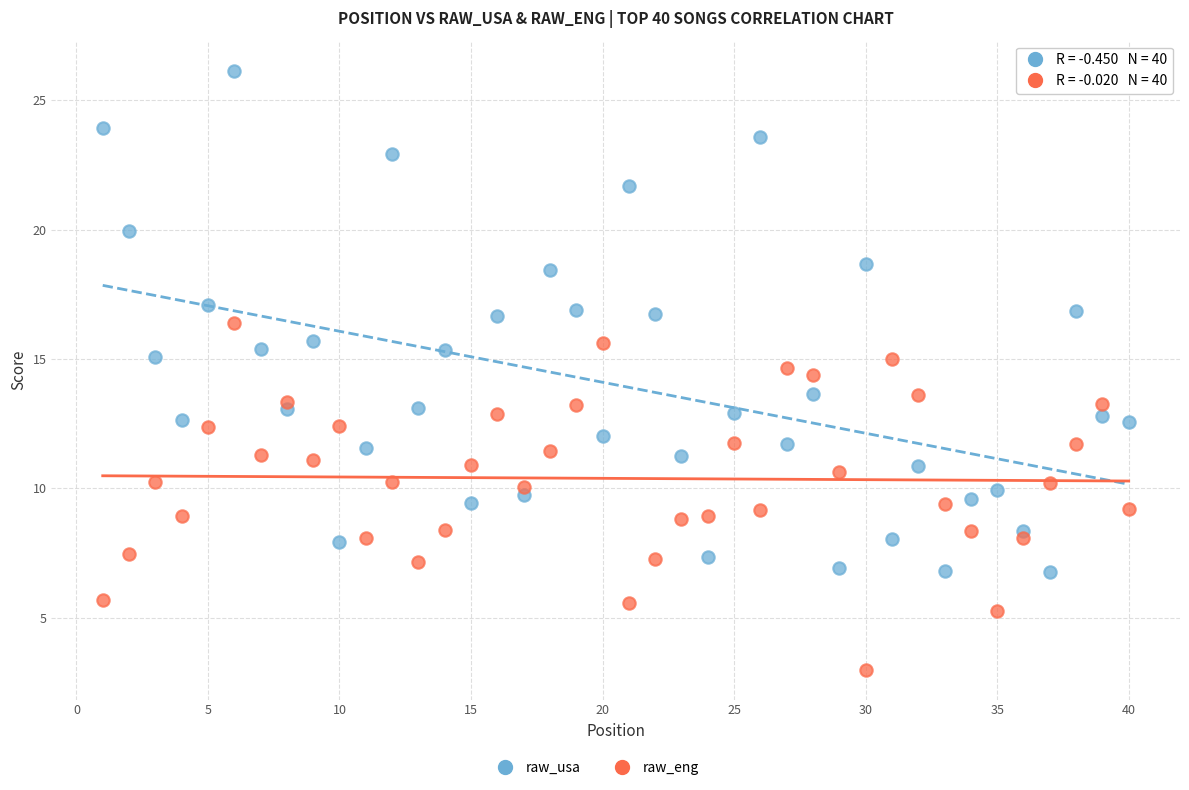

Which series contains the highest Y value?

raw_usa